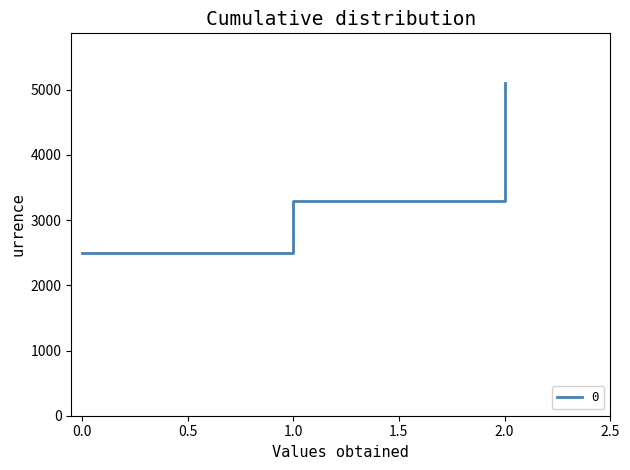

What is the greatest value displayed?

5100